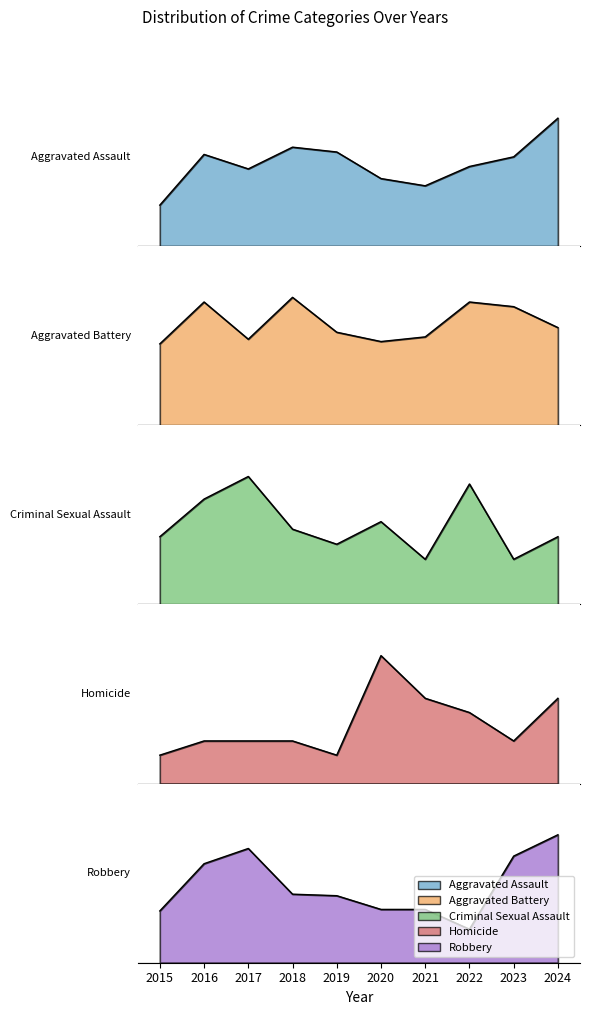

Does the chart display data point markers on the line(s)?

No